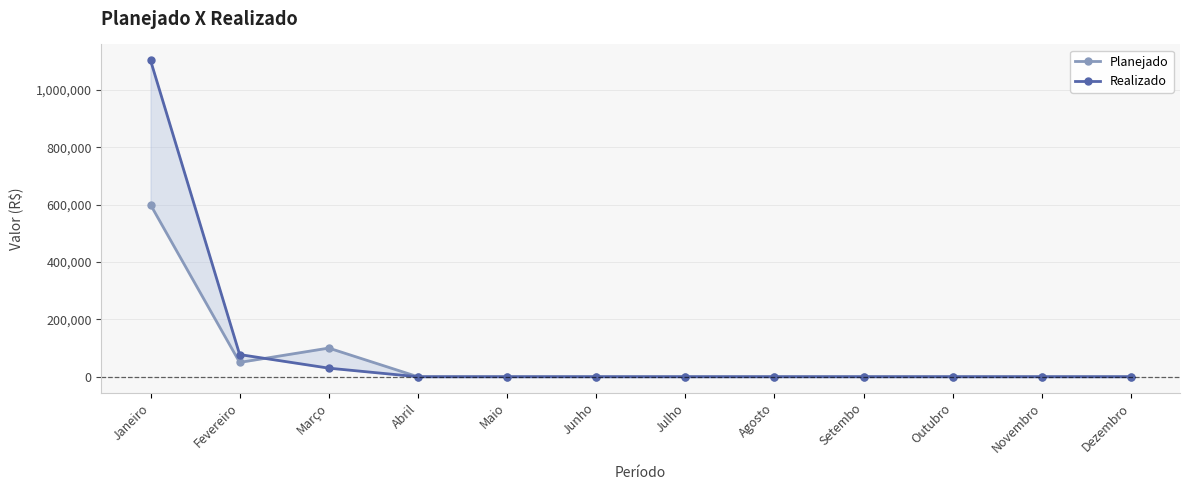

The value of Planejado at Junho is 0. True or false?

True